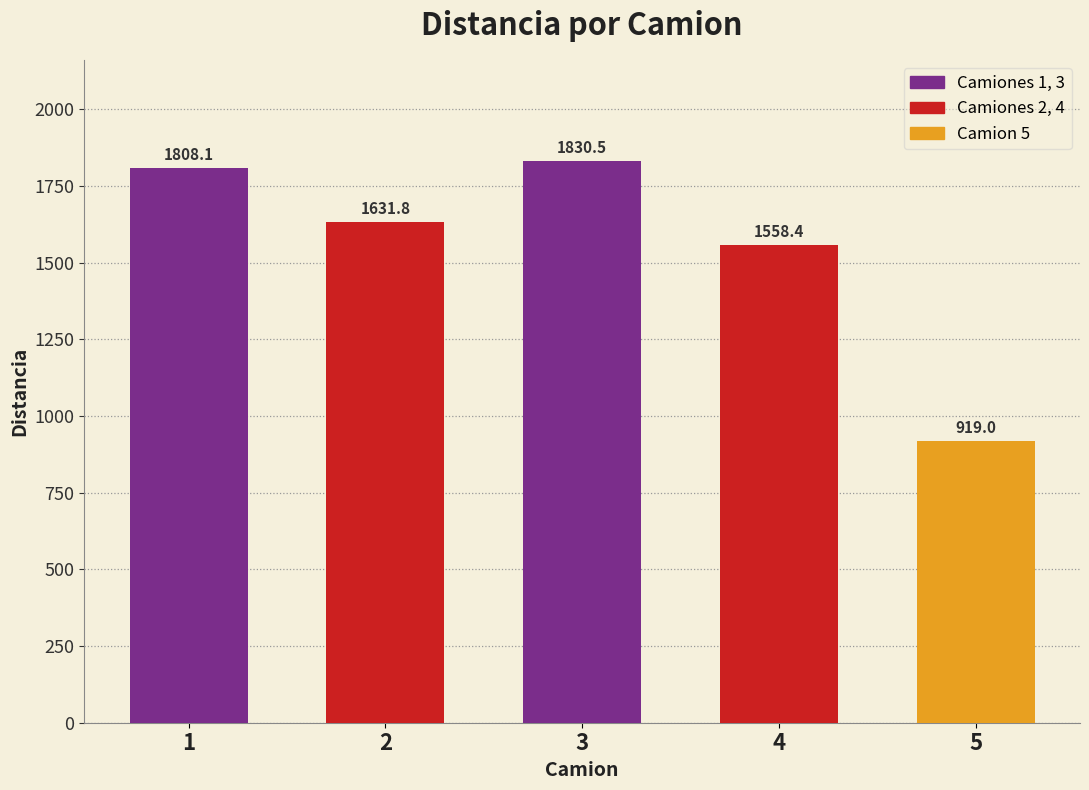

What is the value of the 4th bar from the left?

1558.4